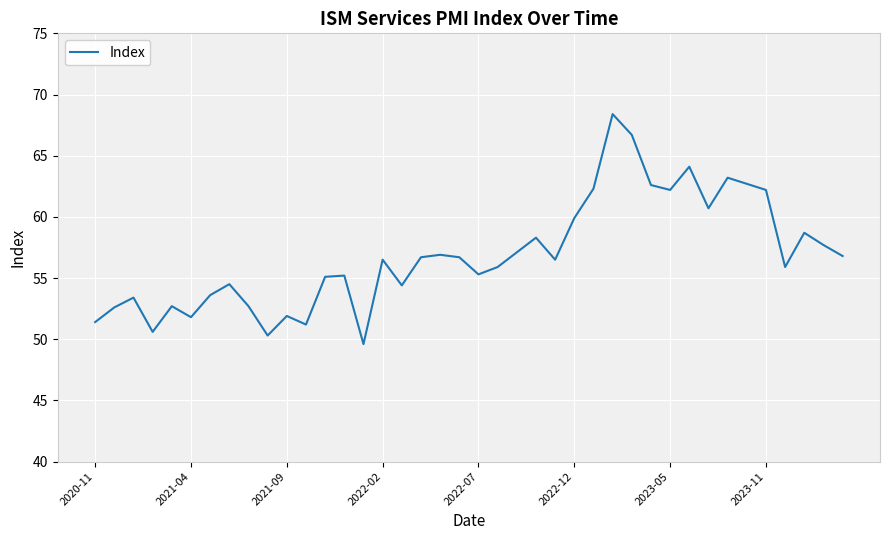

How many interior local peaks (higher than both neighbors) does the data have?

12